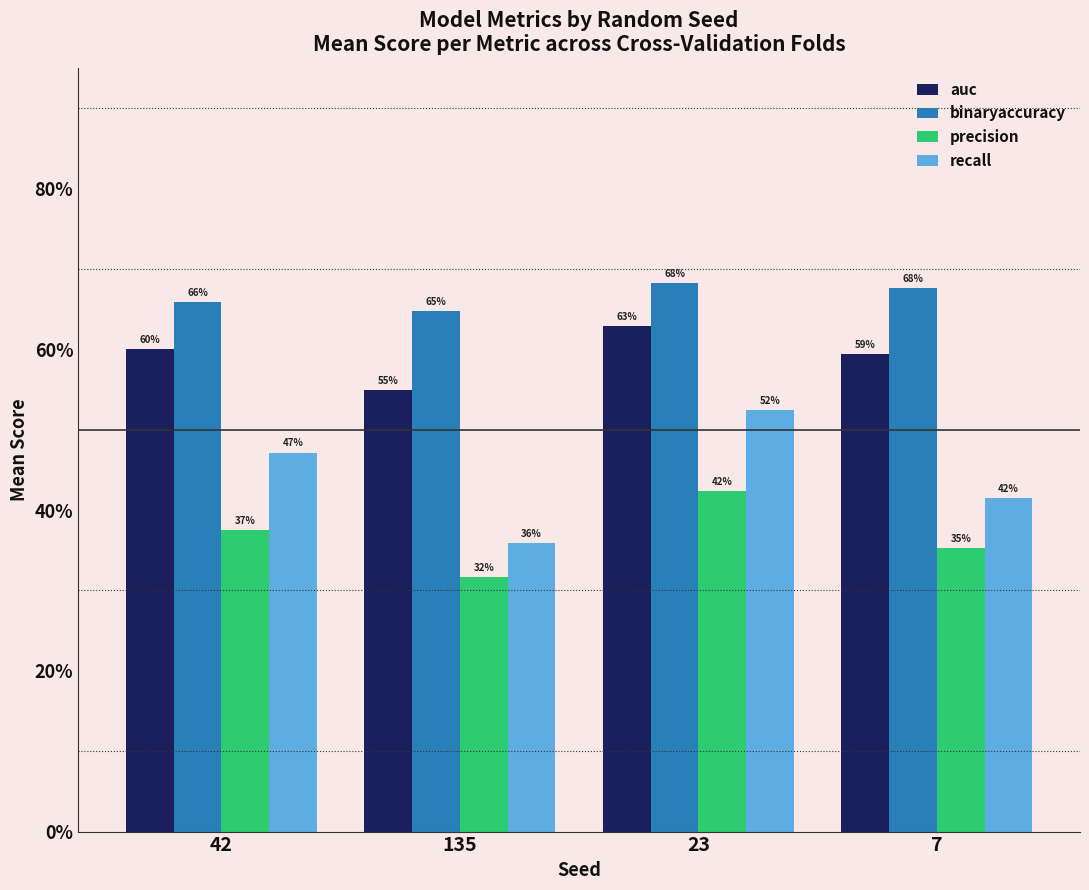

At which category is the sum across all series the highest?

23